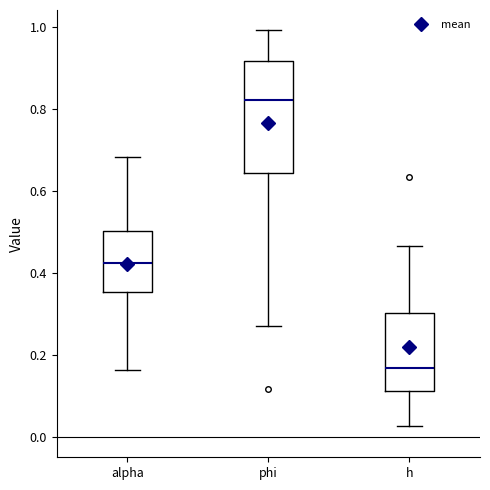

Reading left to right, read every box against the y-axis: the position of its median line, the range the box covers, and the ends of its whiskers. The values are not printed on the chart, so give them approximately, as read against the axis.

alpha: median 0.42, box 0.36 to 0.50, whiskers 0.16 to 0.68
phi: median 0.82, box 0.64 to 0.92, whiskers 0.26 to 1.00
h: median 0.16, box 0.12 to 0.30, whiskers 0.02 to 0.46